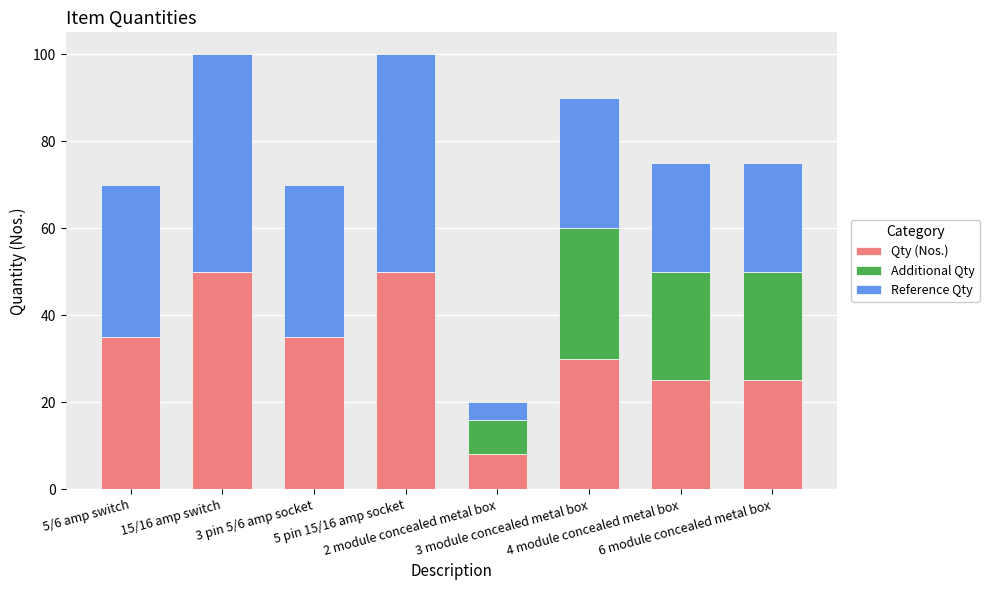

Count the Qty (Nos.) values in the range 25 to 50.

7